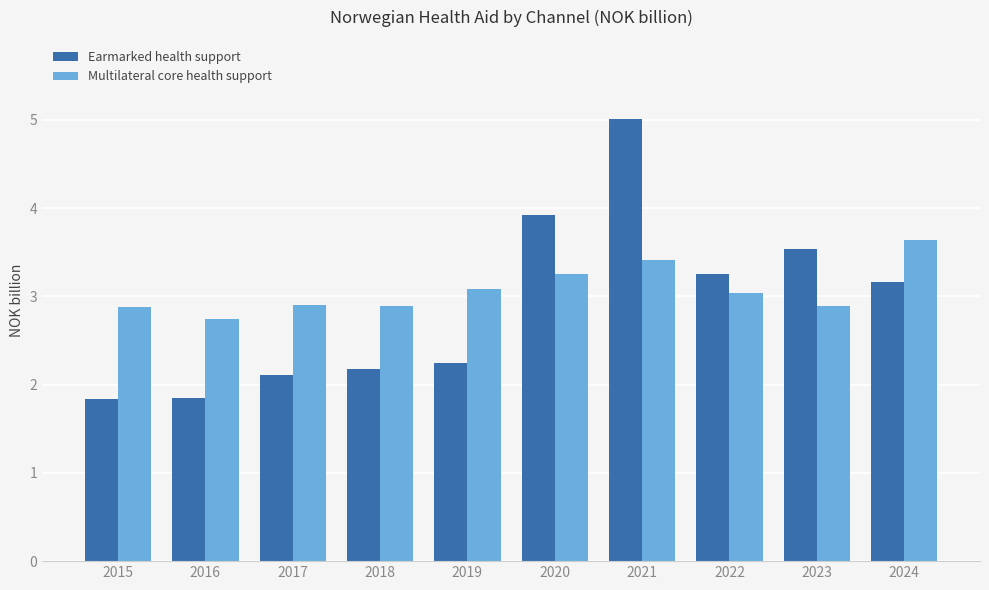

Reading left to right, transcribe all the data shown in this chart.

Earmarked health support: 2015=1.8	2016=1.8	2017=2.1	2018=2.2	2019=2.2	2020=3.9	2021=5.0	2022=3.3	2023=3.5	2024=3.2
Multilateral core health support: 2015=2.9	2016=2.7	2017=2.9	2018=2.9	2019=3.1	2020=3.3	2021=3.4	2022=3.0	2023=2.9	2024=3.6